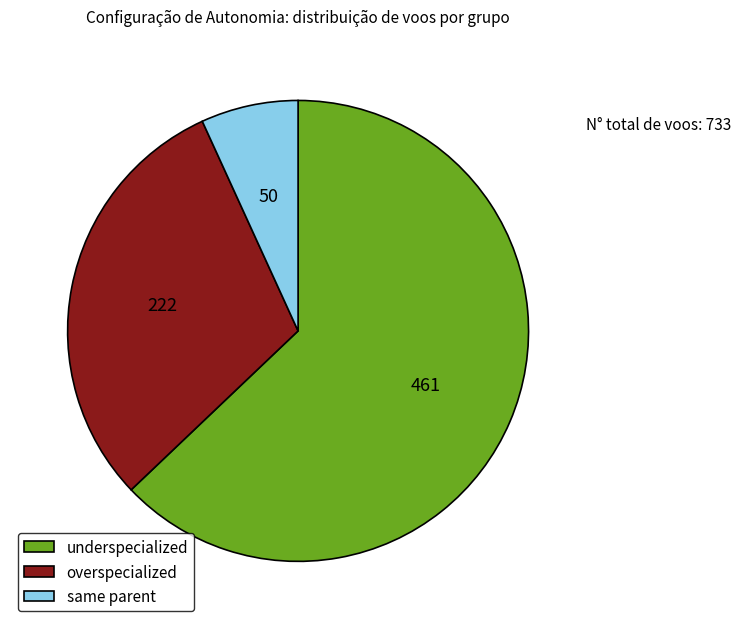

What is the smallest slice in the pie chart?

same parent